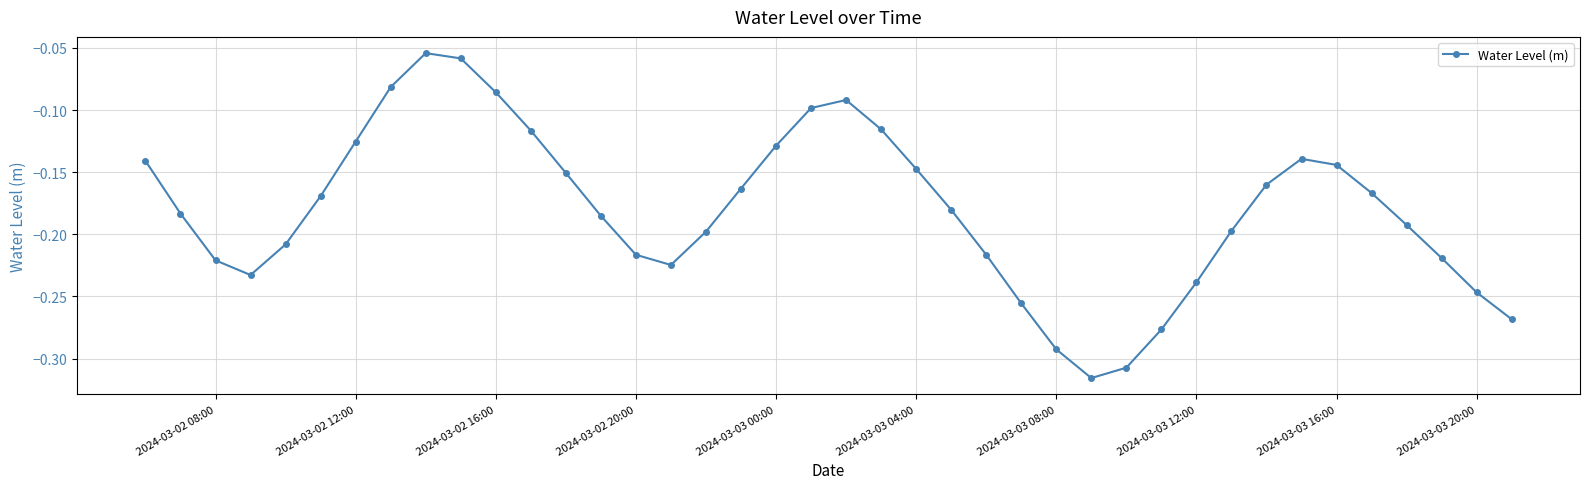

Count the number of categories in the chart.

40